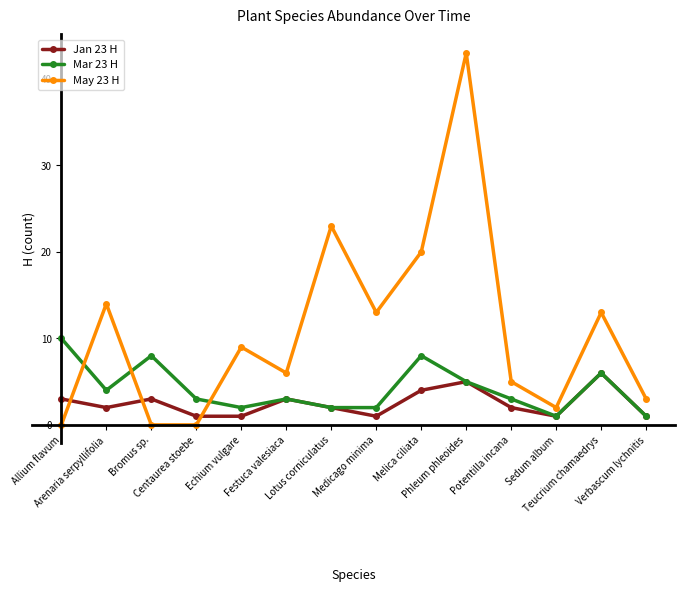

Reading left to right, list all the values displayed in this chart.

Jan 23 H: Allium flavum=3	Arenaria serpyllifolia=2	Bromus sp.=3	Centaurea stoebe=1	Echium vulgare=1	Festuca valesiaca=3	Lotus corniculatus=2	Medicago minima=1	Melica ciliata=4	Phleum phleoides=5	Potentilla incana=2	Sedum album=1	Teucrium chamaedrys=6	Verbascum lychnitis=1
Mar 23 H: Allium flavum=10	Arenaria serpyllifolia=4	Bromus sp.=8	Centaurea stoebe=3	Echium vulgare=2	Festuca valesiaca=3	Lotus corniculatus=2	Medicago minima=2	Melica ciliata=8	Phleum phleoides=5	Potentilla incana=3	Sedum album=1	Teucrium chamaedrys=6	Verbascum lychnitis=1
May 23 H: Allium flavum=0	Arenaria serpyllifolia=14	Bromus sp.=0	Centaurea stoebe=0	Echium vulgare=9	Festuca valesiaca=6	Lotus corniculatus=23	Medicago minima=13	Melica ciliata=20	Phleum phleoides=43	Potentilla incana=5	Sedum album=2	Teucrium chamaedrys=13	Verbascum lychnitis=3